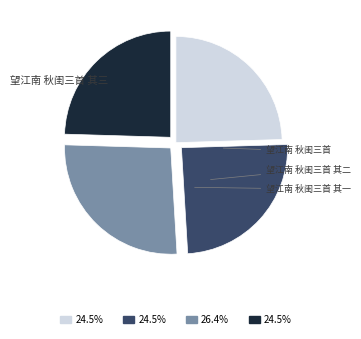

Is 望江南 秋闺三首 其三 the majority of the pie?

No